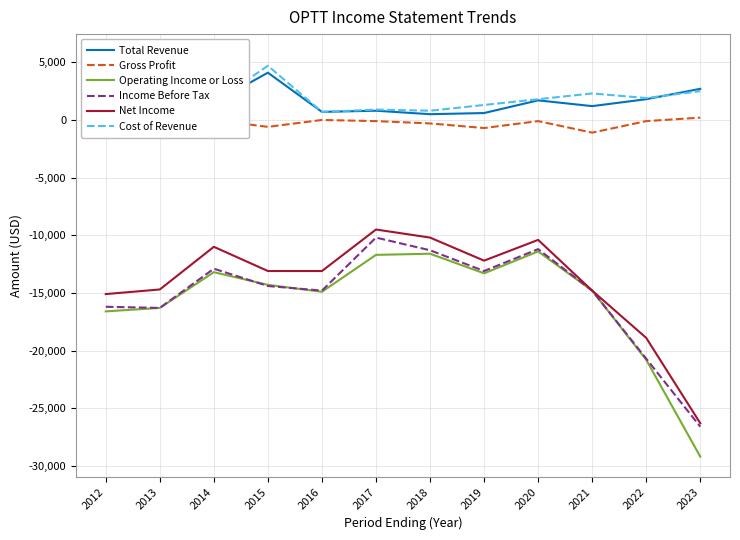

Reading left to right, transcribe all the data shown in this chart.

Total Revenue: 2012=5700	2013=3600	2014=1500	2015=4100	2016=700	2017=800	2018=500	2019=600	2020=1700	2021=1200	2022=1800	2023=2700
Gross Profit: 2012=100	2013=100	2014=0	2015=-600	2016=0	2017=-100	2018=-300	2019=-700	2020=-100	2021=-1100	2022=-100	2023=200
Operating Income or Loss: 2012=-16600	2013=-16300	2014=-13200	2015=-14300	2016=-14900	2017=-11700	2018=-11600	2019=-13300	2020=-11400	2021=-14800	2022=-20800	2023=-29200
Income Before Tax: 2012=-16200	2013=-16300	2014=-12900	2015=-14400	2016=-14800	2017=-10200	2018=-11300	2019=-13100	2020=-11200	2021=-14800	2022=-20700	2023=-26600
Net Income: 2012=-15100	2013=-14700	2014=-11000	2015=-13100	2016=-13100	2017=-9500	2018=-10200	2019=-12200	2020=-10400	2021=-14800	2022=-18900	2023=-26300
Cost of Revenue: 2012=5700	2013=3500	2014=1500	2015=4700	2016=700	2017=900	2018=800	2019=1300	2020=1800	2021=2300	2022=1900	2023=2500